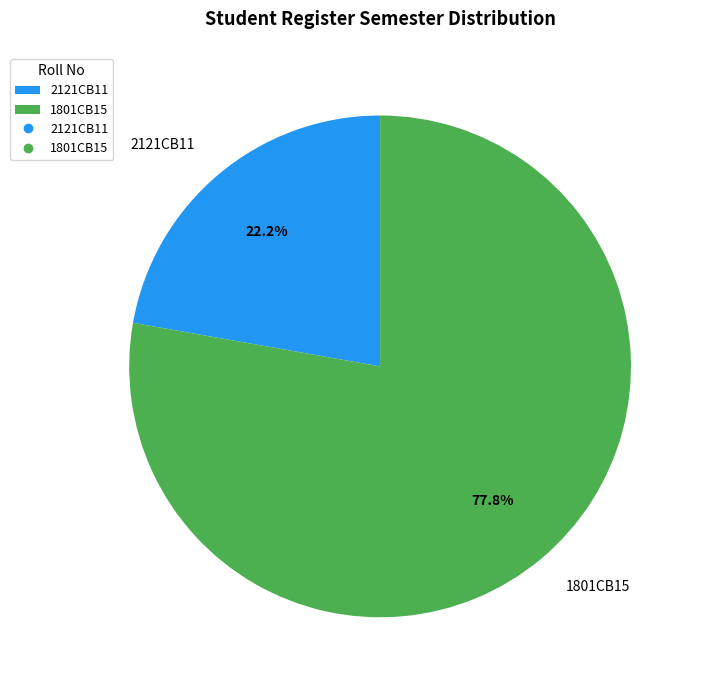

True or false: 2121CB11 accounts for 22% of the total.

True